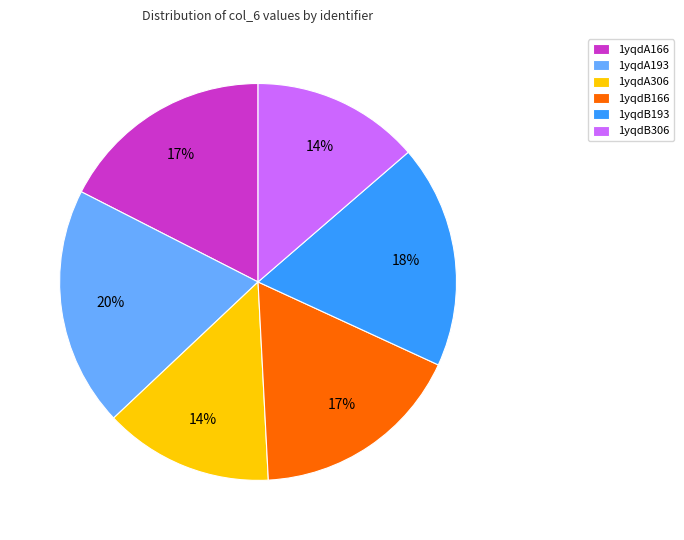

Is it true that 1yqdA166 is 28% of the pie?

False